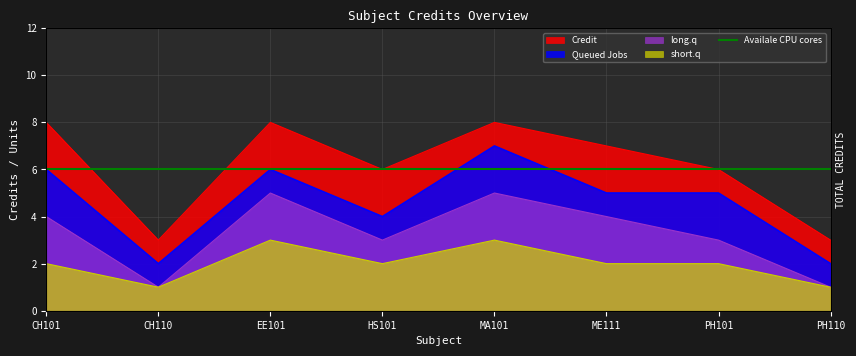

At how many categories does at least one series exceed 6?

4